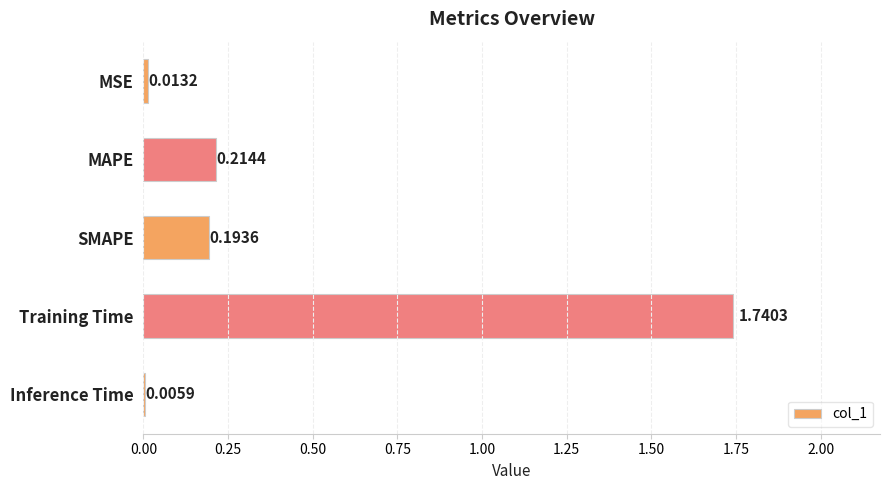

What is the change in value from MSE to SMAPE?

+0.2